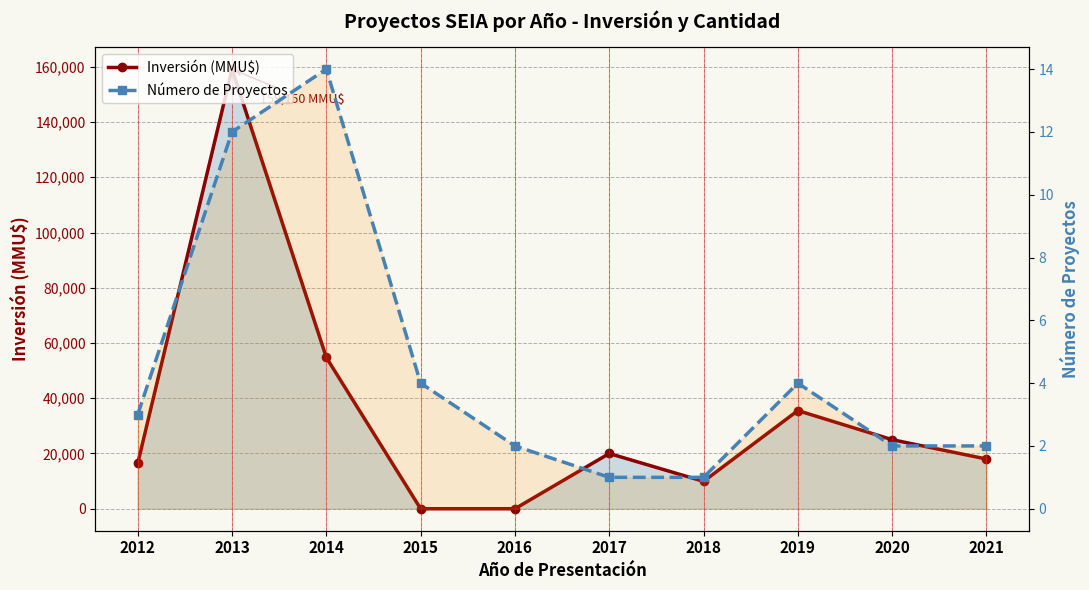

What is the value of the Número de Proyectos point at the 1st from the left?

3